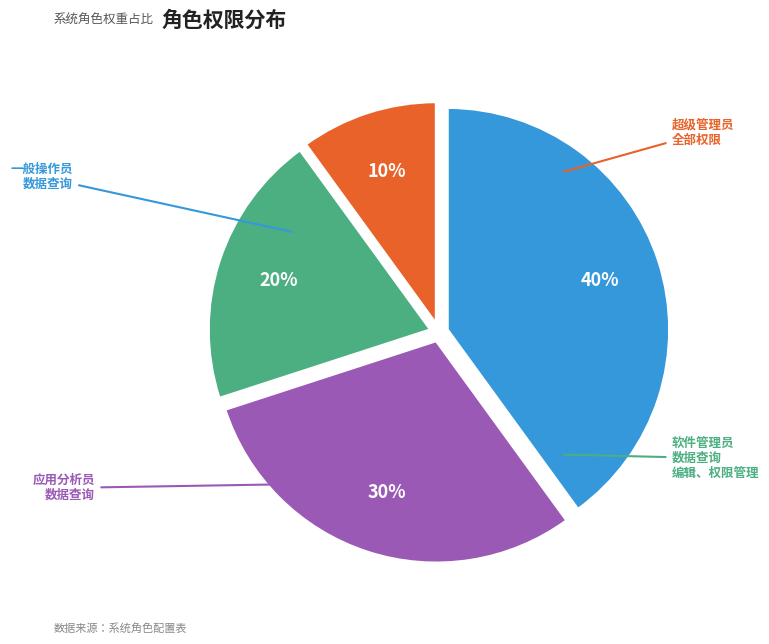

Is 应用分析员 the majority of the pie?

No